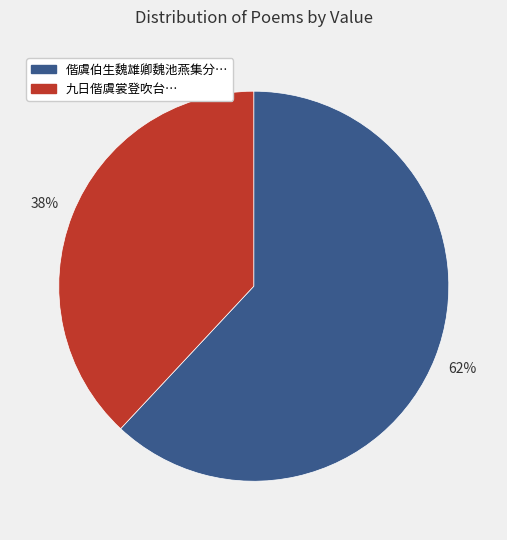

To the nearest percent, what is the average slice percentage?

50%